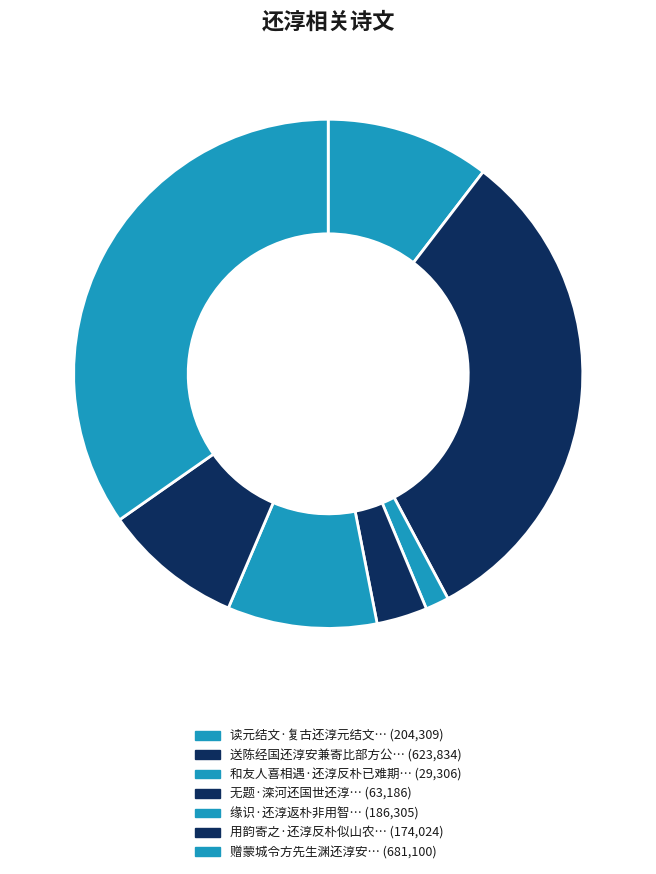

How many slices are in this pie chart?

7